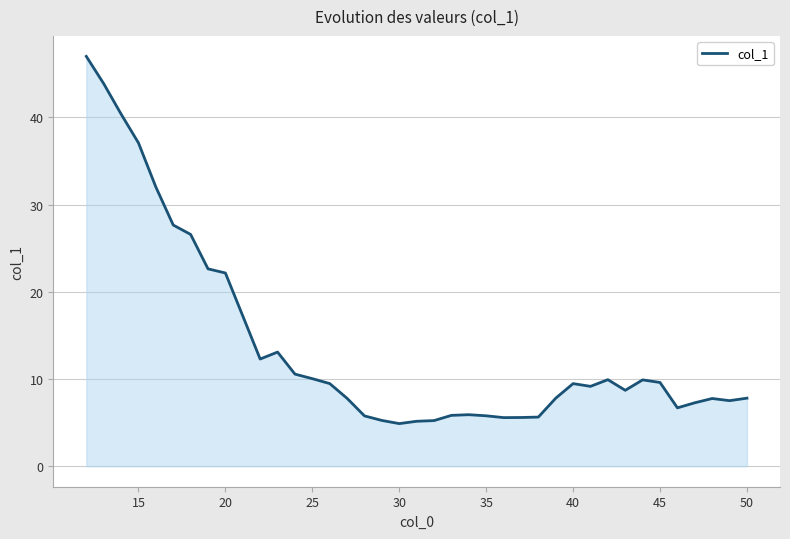

What is the greatest value displayed?

47.0